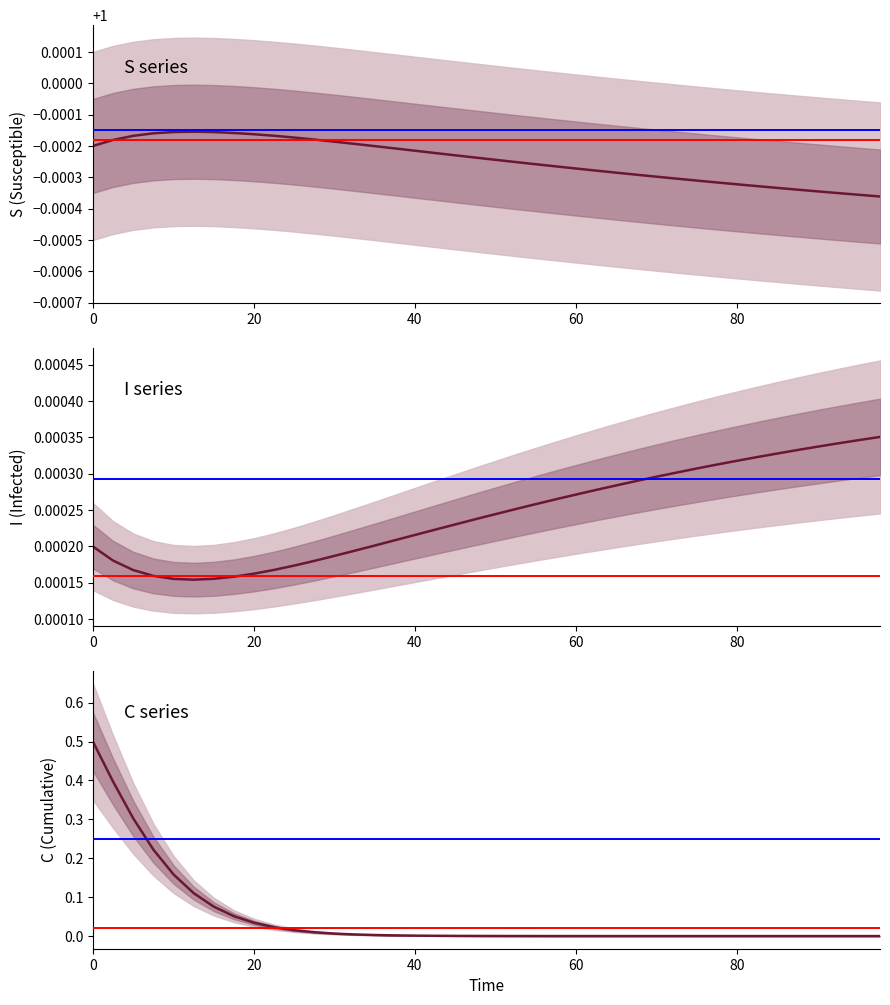

True or false: I has more than 2 points higher than both neighbors.

False